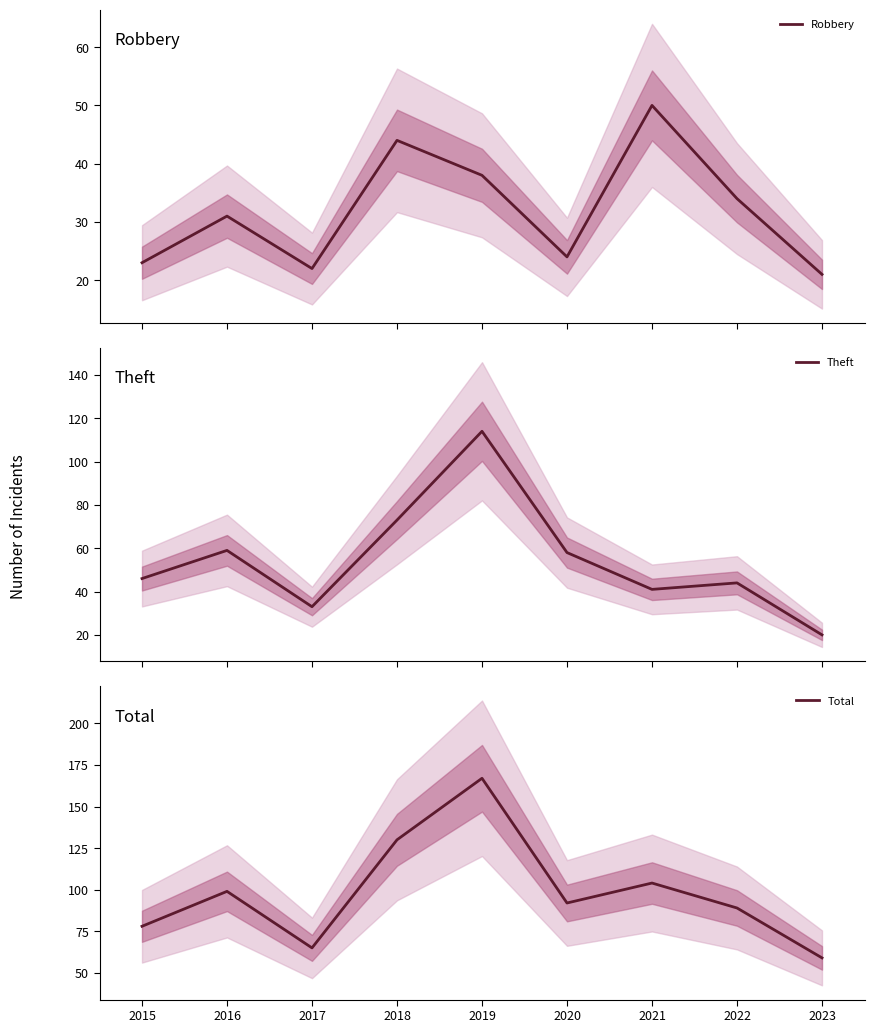

How many data points in Total are above 92?

4